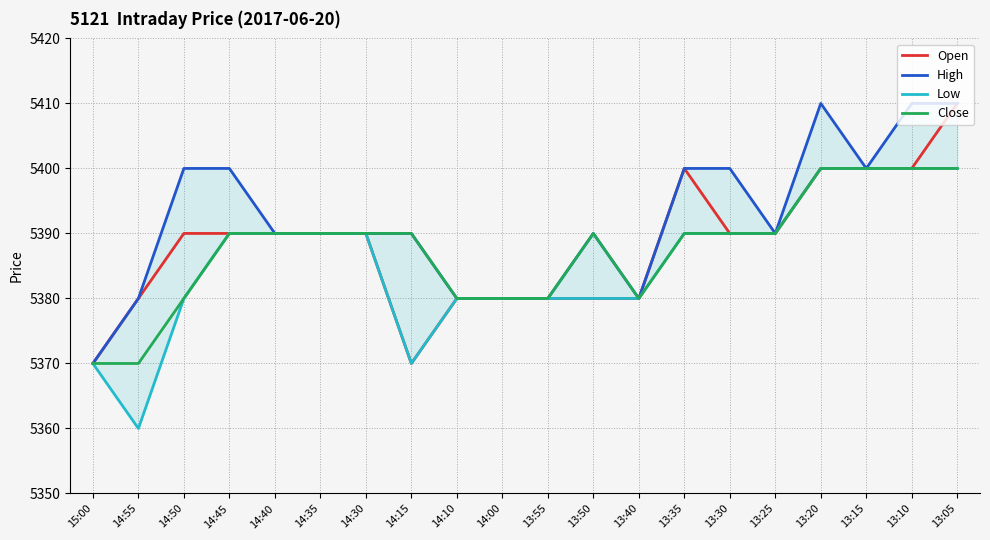

Reading right to left, transcribe all the data shown in this chart.

Open: 13:05=5410	13:10=5400	13:15=5400	13:20=5400	13:25=5390	13:30=5390	13:35=5400	13:40=5380	13:50=5380	13:55=5380	14:00=5380	14:10=5380	14:15=5370	14:30=5390	14:35=5390	14:40=5390	14:45=5390	14:50=5390	14:55=5380	15:00=5370
High: 13:05=5410	13:10=5410	13:15=5400	13:20=5410	13:25=5390	13:30=5400	13:35=5400	13:40=5380	13:50=5390	13:55=5380	14:00=5380	14:10=5380	14:15=5390	14:30=5390	14:35=5390	14:40=5390	14:45=5400	14:50=5400	14:55=5380	15:00=5370
Low: 13:05=5400	13:10=5400	13:15=5400	13:20=5400	13:25=5390	13:30=5390	13:35=5390	13:40=5380	13:50=5380	13:55=5380	14:00=5380	14:10=5380	14:15=5370	14:30=5390	14:35=5390	14:40=5390	14:45=5390	14:50=5380	14:55=5360	15:00=5370
Close: 13:05=5400	13:10=5400	13:15=5400	13:20=5400	13:25=5390	13:30=5390	13:35=5390	13:40=5380	13:50=5390	13:55=5380	14:00=5380	14:10=5380	14:15=5390	14:30=5390	14:35=5390	14:40=5390	14:45=5390	14:50=5380	14:55=5370	15:00=5370